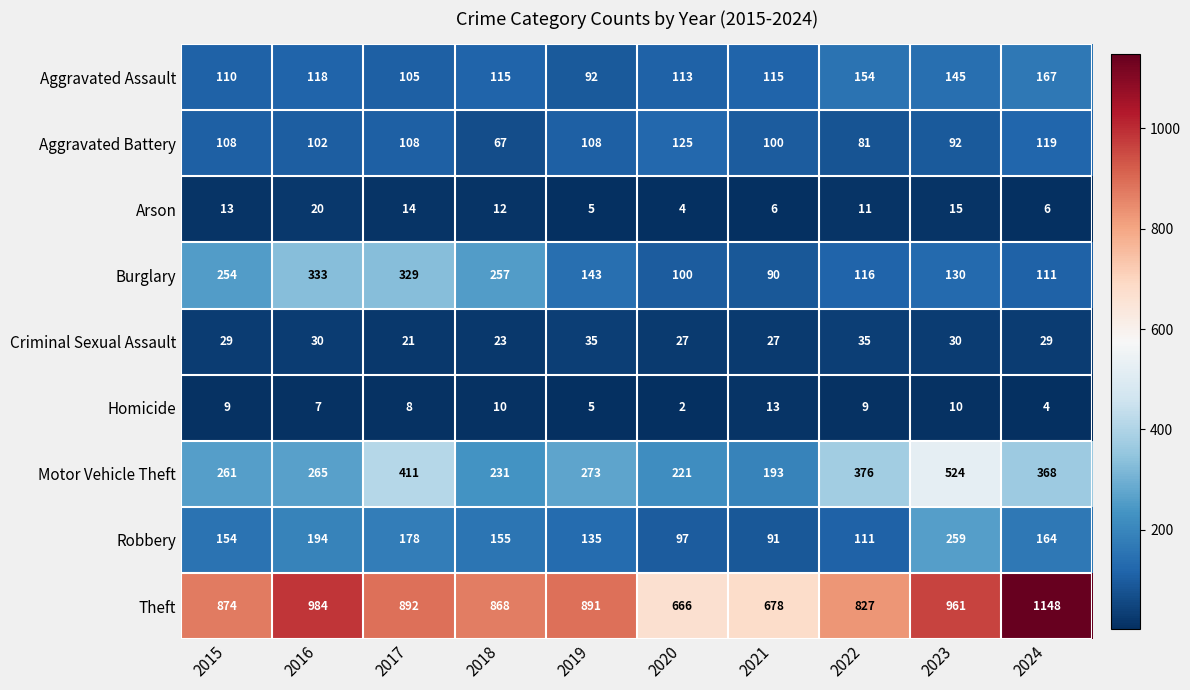

Where is Burglary nearest to the value 211?

2015